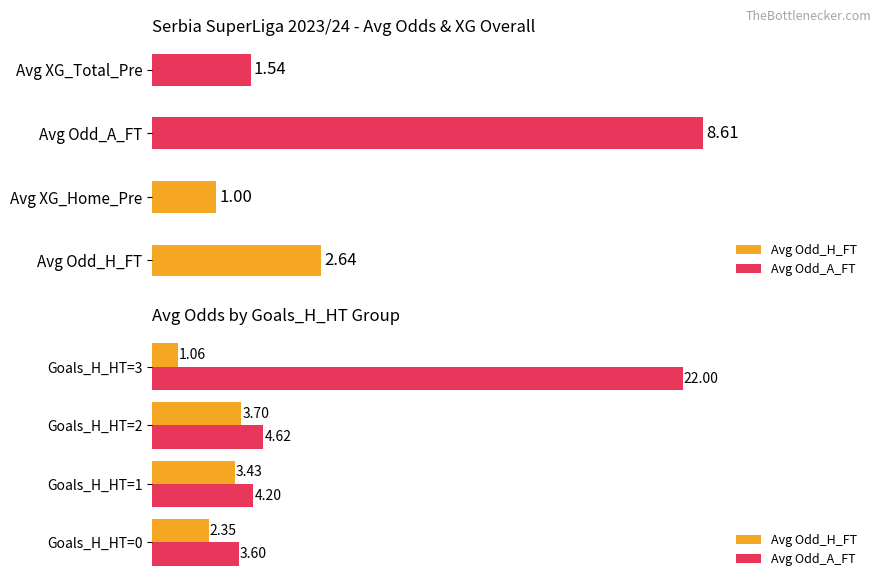

How many data points in Avg Odd_H_FT are above 3?

2